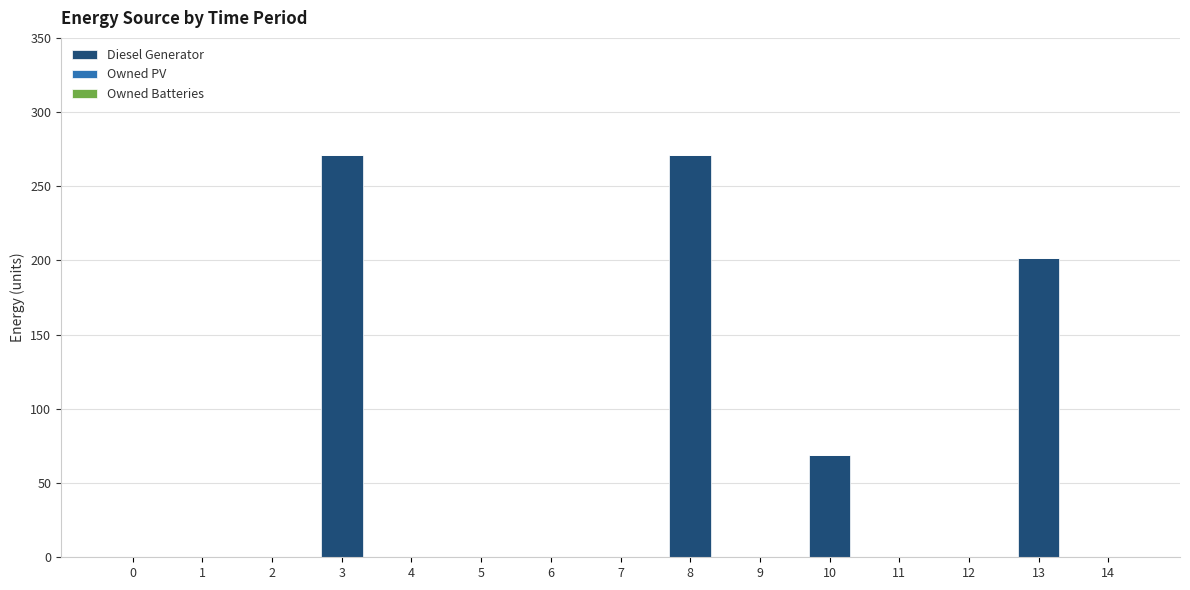

What is the greatest value displayed?

271